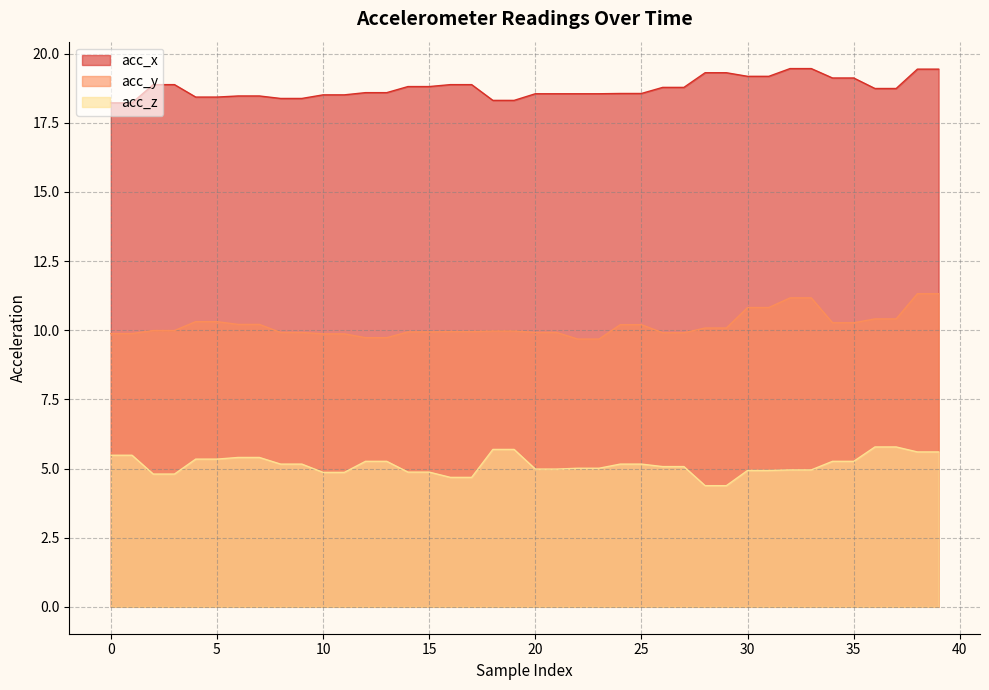

True or false: acc_x and acc_y intersect in this chart.

False